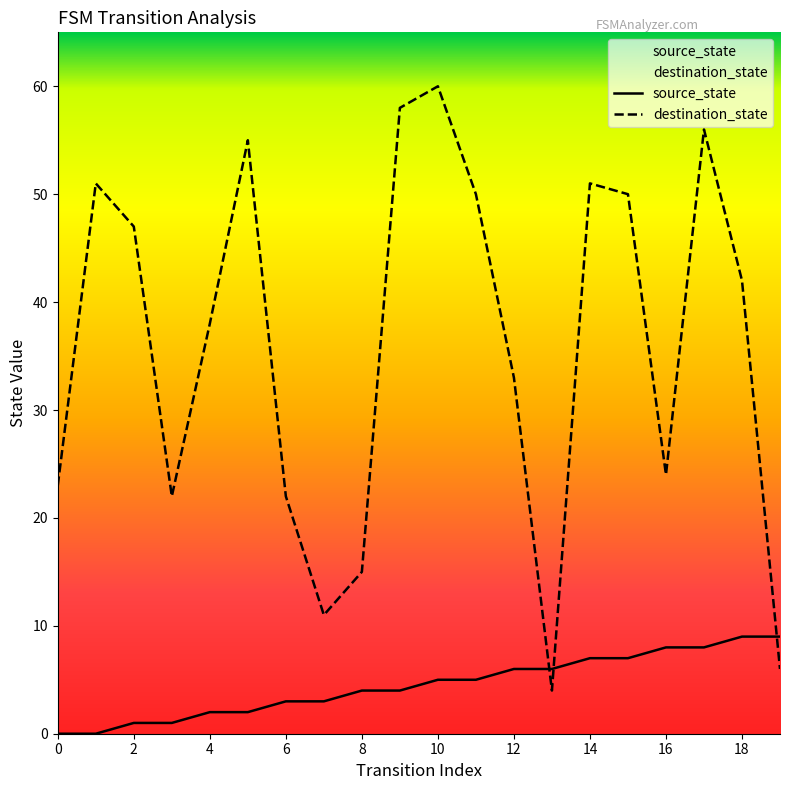

What is the approximate value of source_state at 10?

5